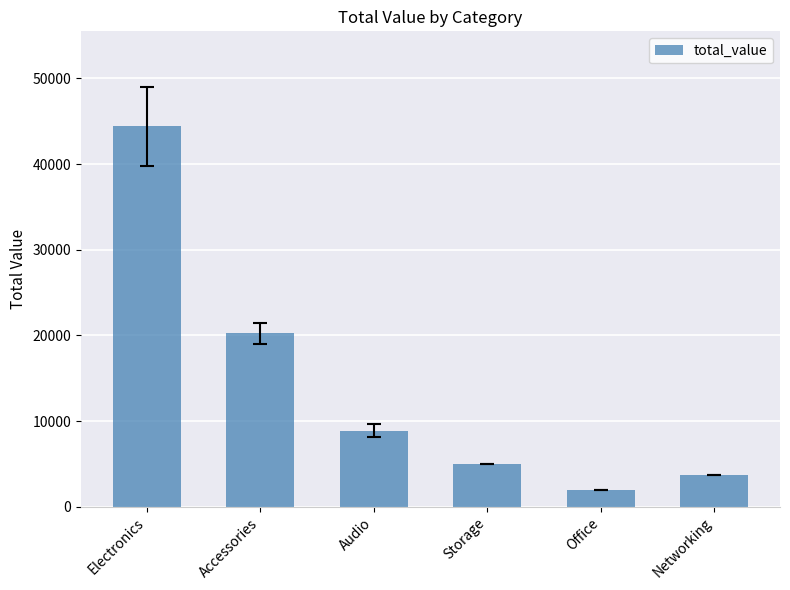

What is the smallest value displayed?

2000